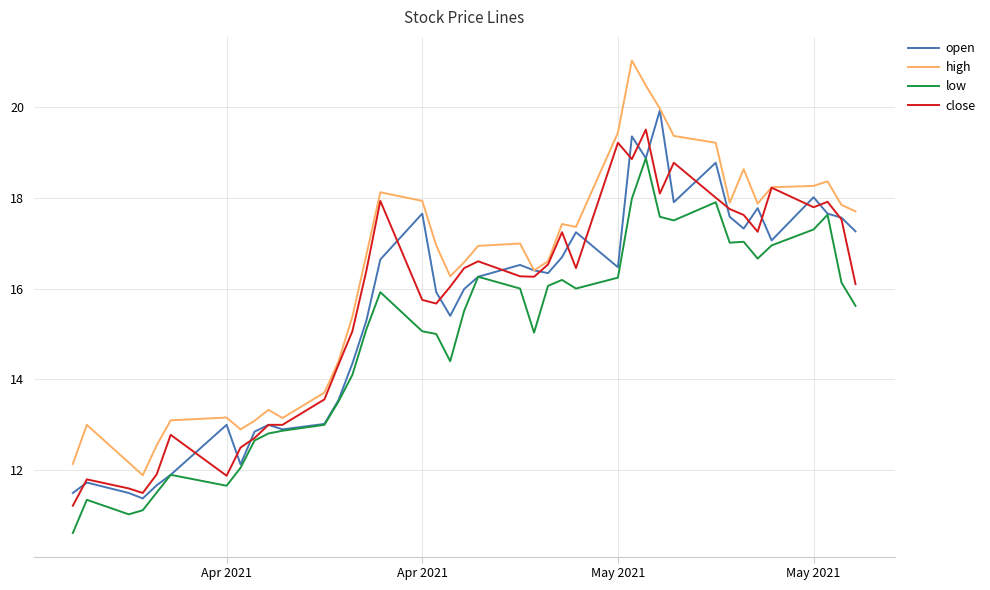

What is the average value of the high series?

16.3